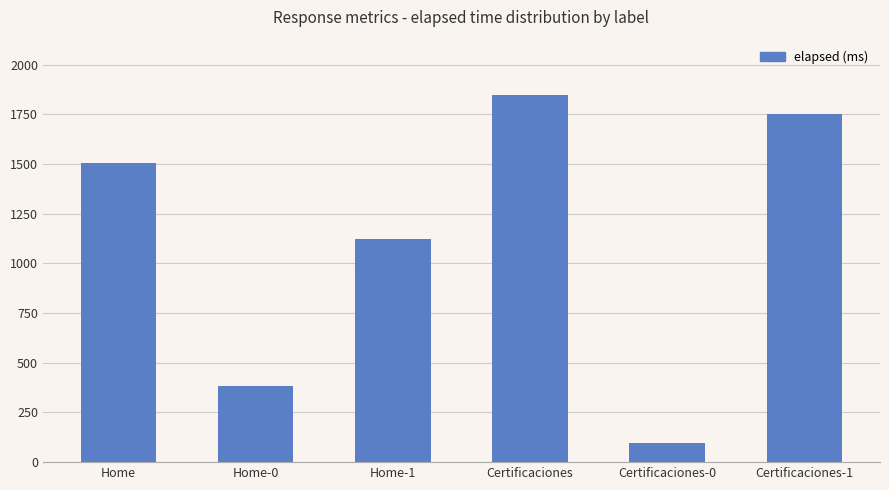

How many distinct data groups are displayed?

1